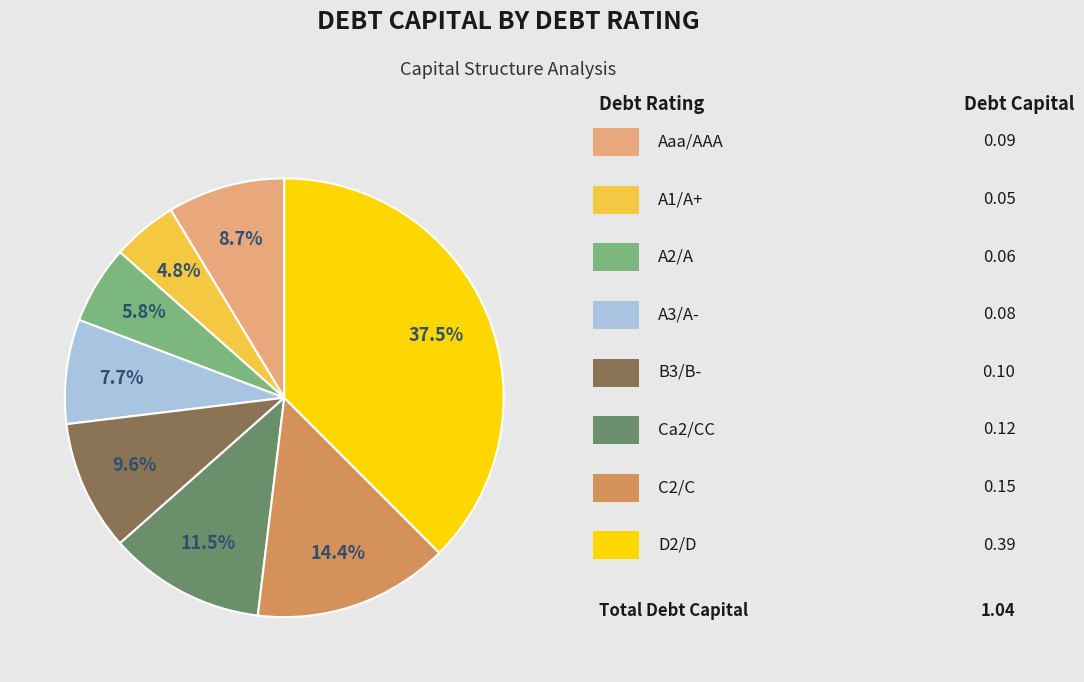

Is there any slice that represents more than half of the pie?

No